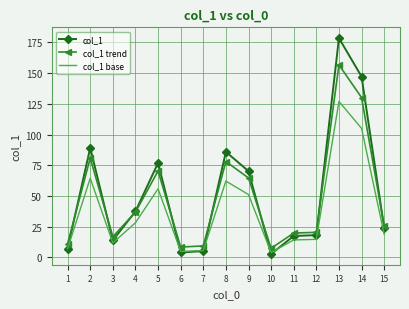

What is the average value of the col_1 trend series?

49.1